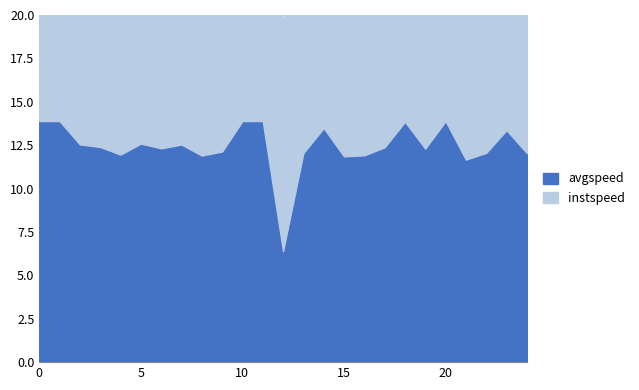

Rank the series at 21.0 from highest to lowest value.

avgspeed, instspeed